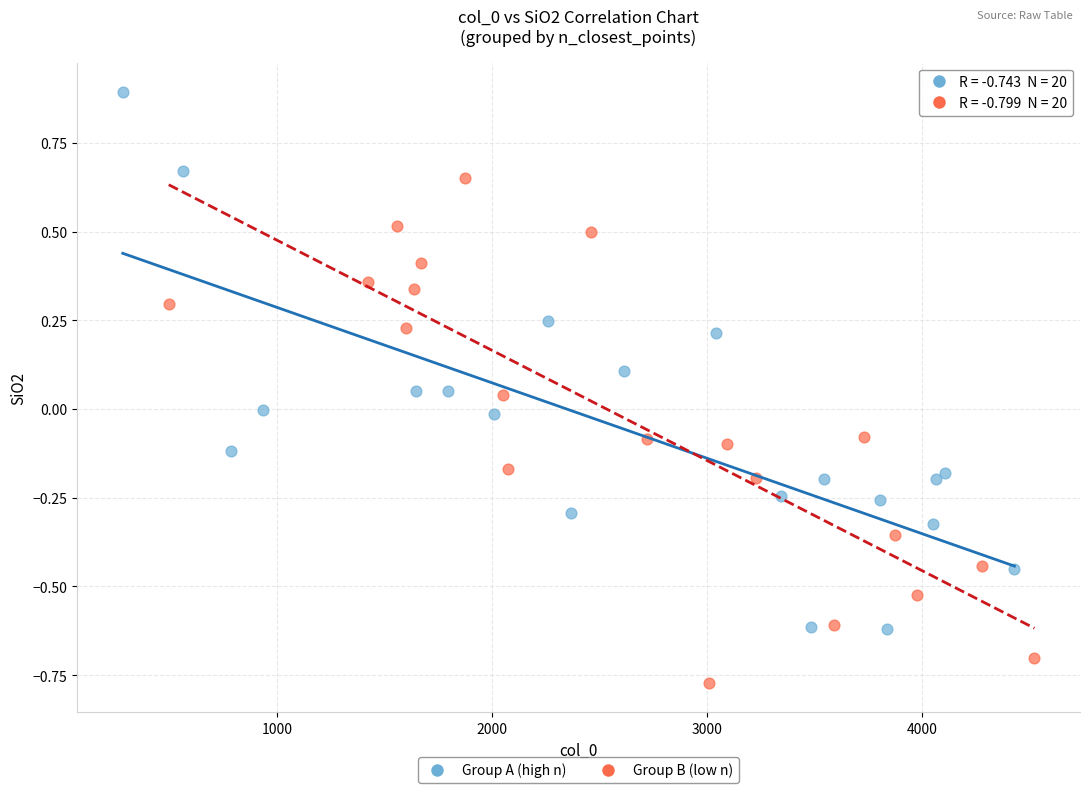

Which series reaches the maximum Y coordinate?

Group A (high n)